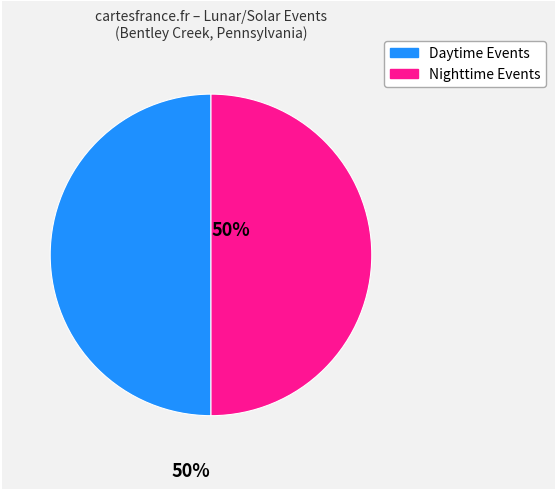

What is the ratio of the value at Nighttime Events to the value at Daytime Events?

1.0